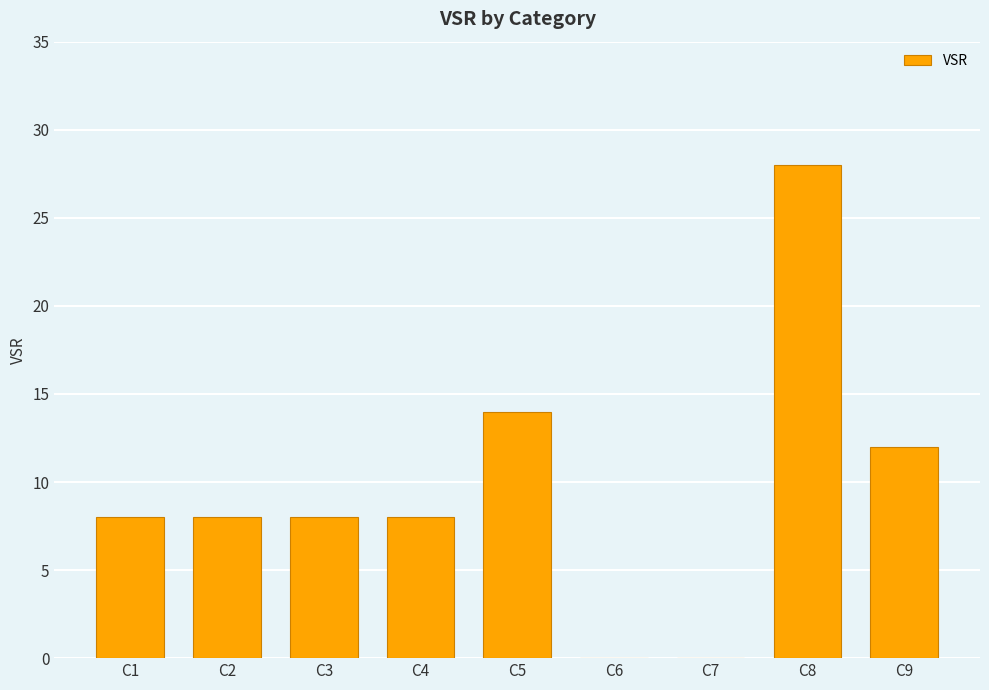

What is the difference between the values at C5 and C4?

6